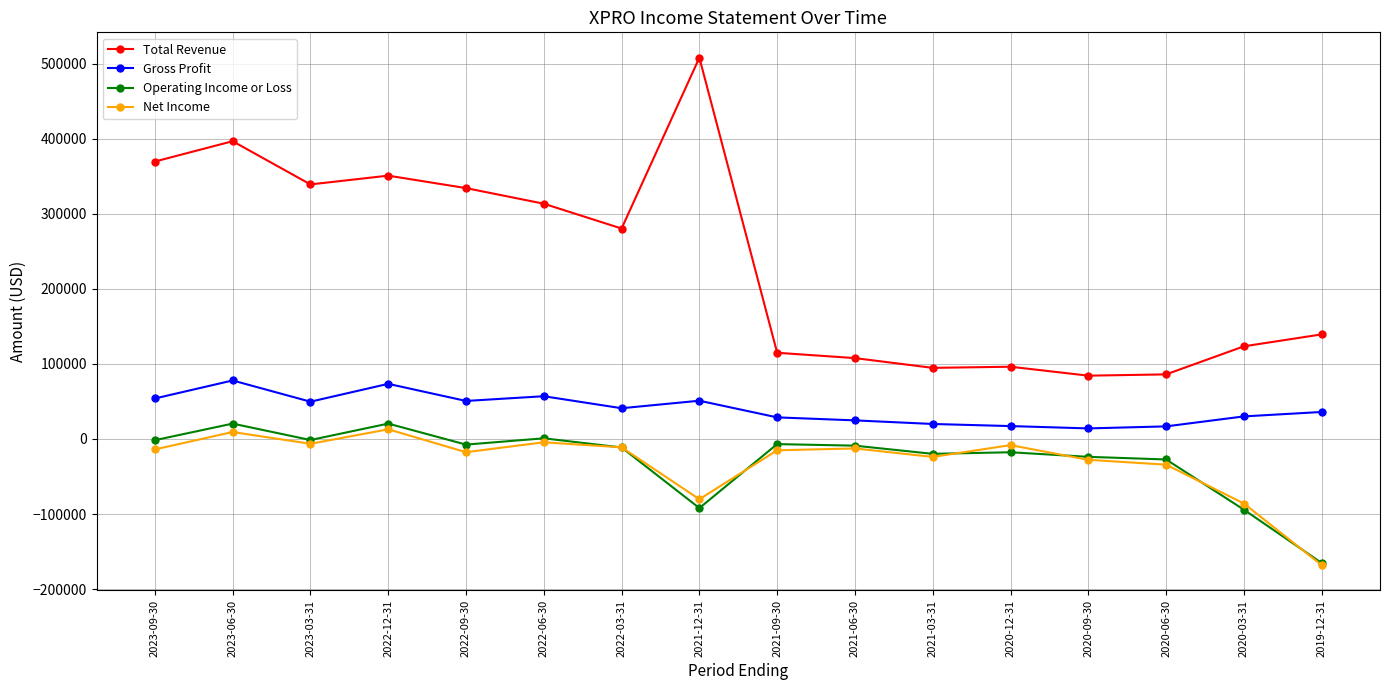

Does the chart have visible grid lines?

Yes